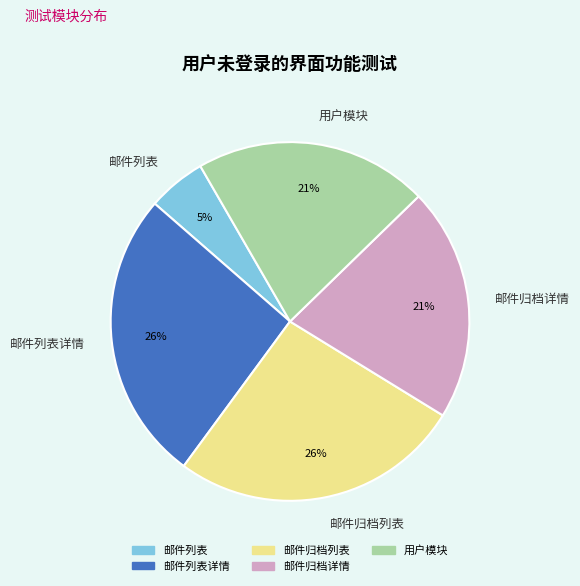

Is there a majority slice in this chart?

No